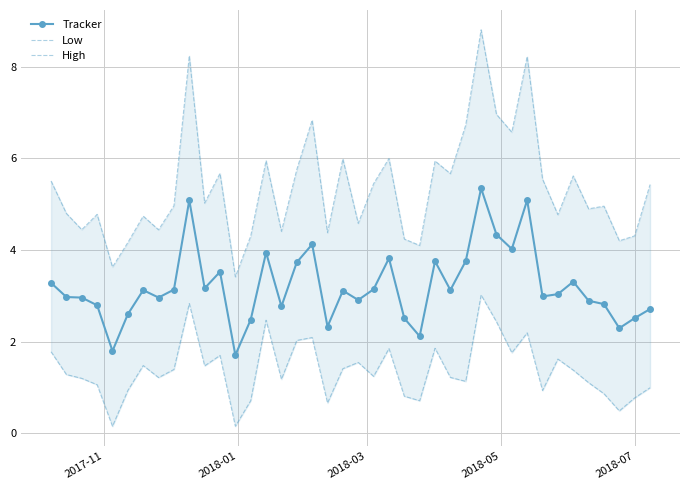

What is the value of the Tracker point at the 40th from the left?

2.7